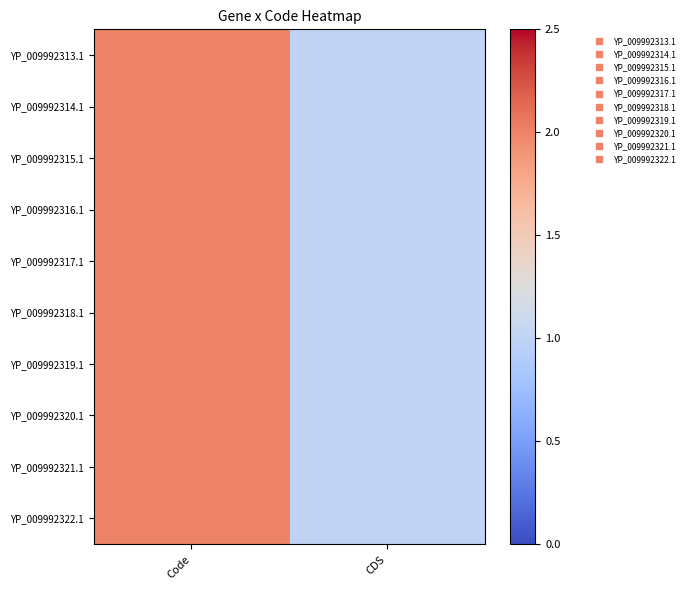

Reading left to right, what are all the values shown in this chart?

YP_009992313.1: Code=2	CDS=1
YP_009992314.1: Code=2	CDS=1
YP_009992315.1: Code=2	CDS=1
YP_009992316.1: Code=2	CDS=1
YP_009992317.1: Code=2	CDS=1
YP_009992318.1: Code=2	CDS=1
YP_009992319.1: Code=2	CDS=1
YP_009992320.1: Code=2	CDS=1
YP_009992321.1: Code=2	CDS=1
YP_009992322.1: Code=2	CDS=1